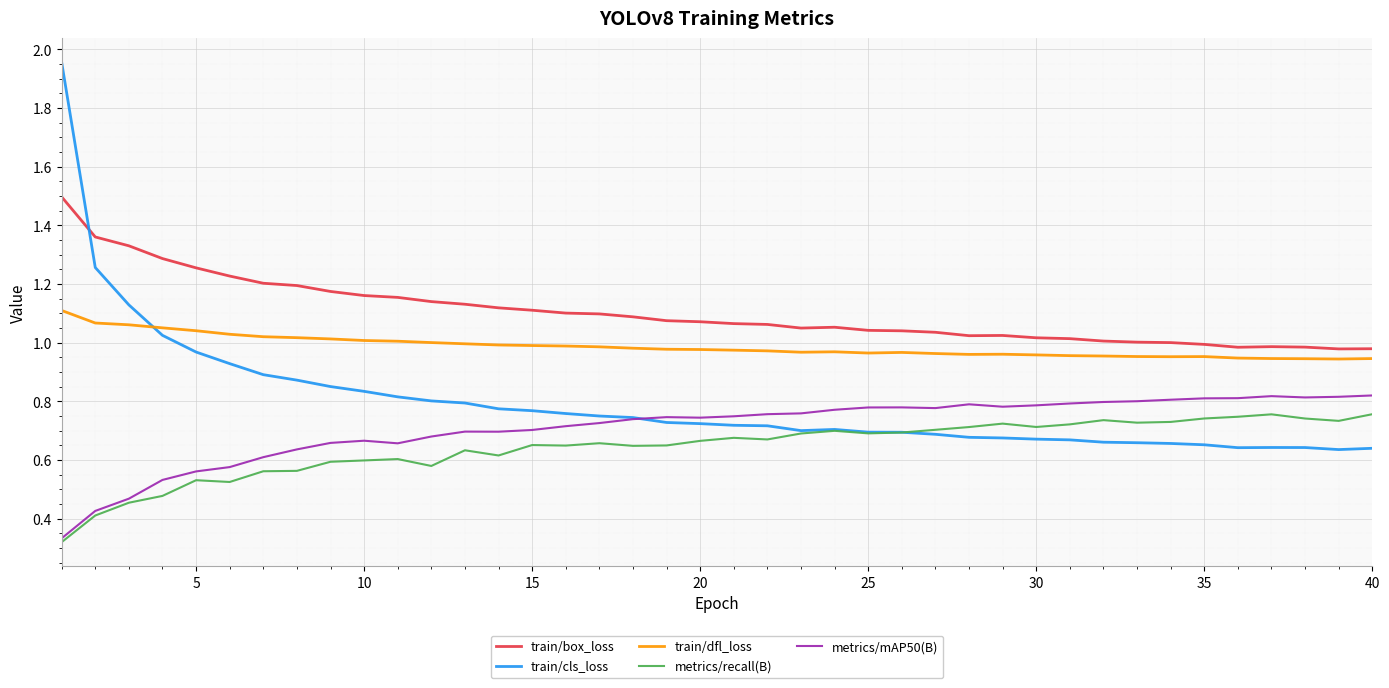

What is the maximum value for train/box_loss?

1.5